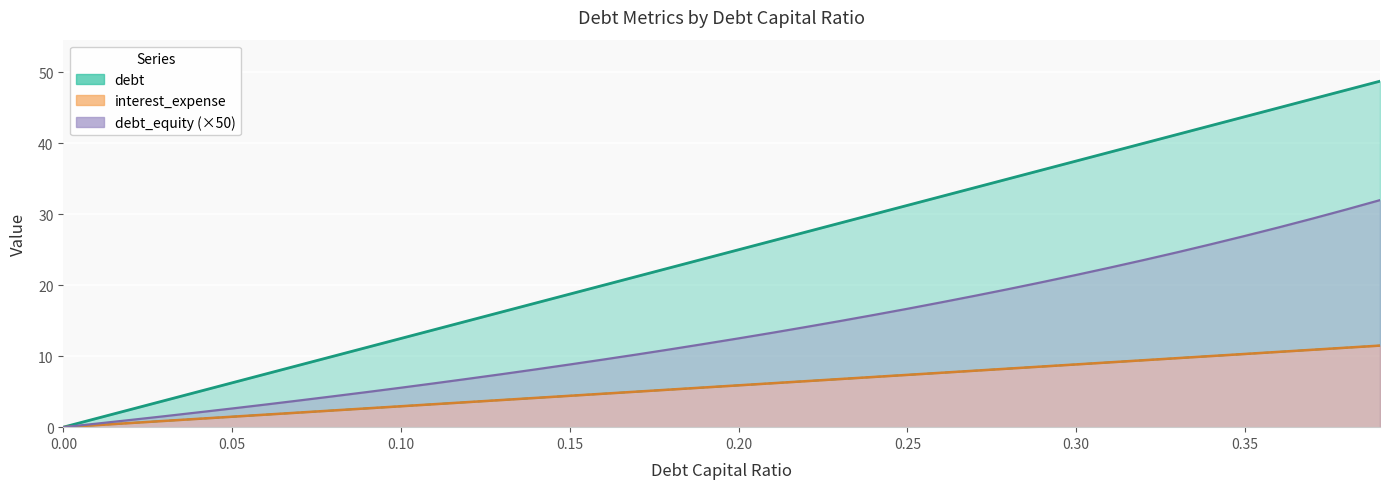

True or false: debt_capital has a value of 6.2 at 0.05.

True